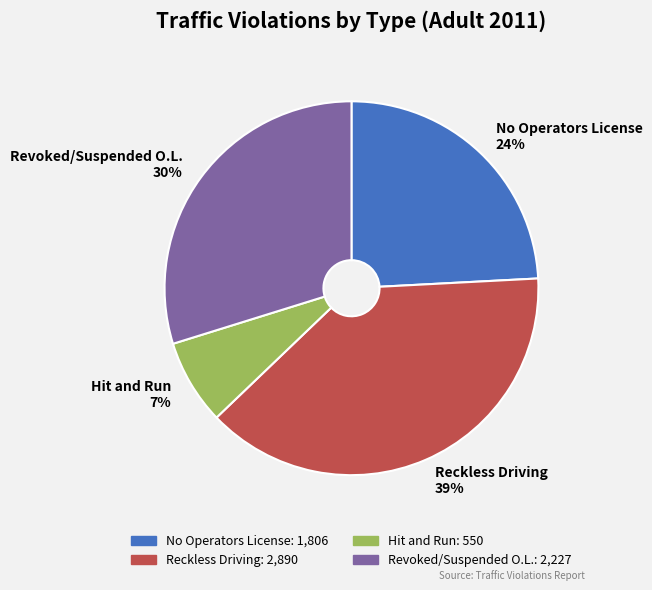

Between Reckless Driving and Hit and Run, which is larger?

Reckless Driving